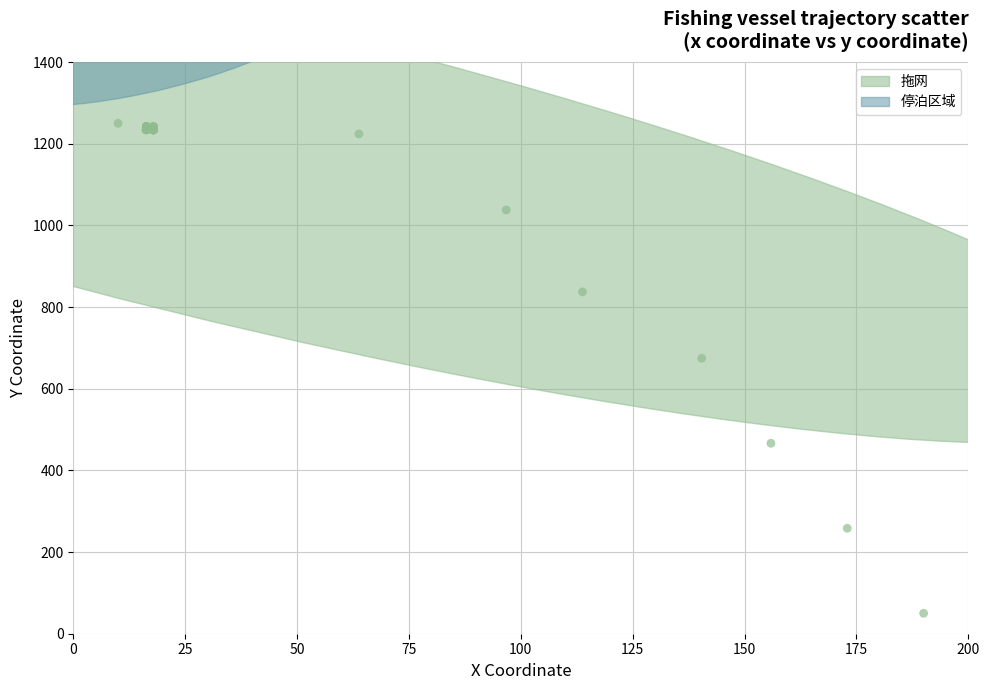

What Y value in the scatter plot is closest to 649?

674.6